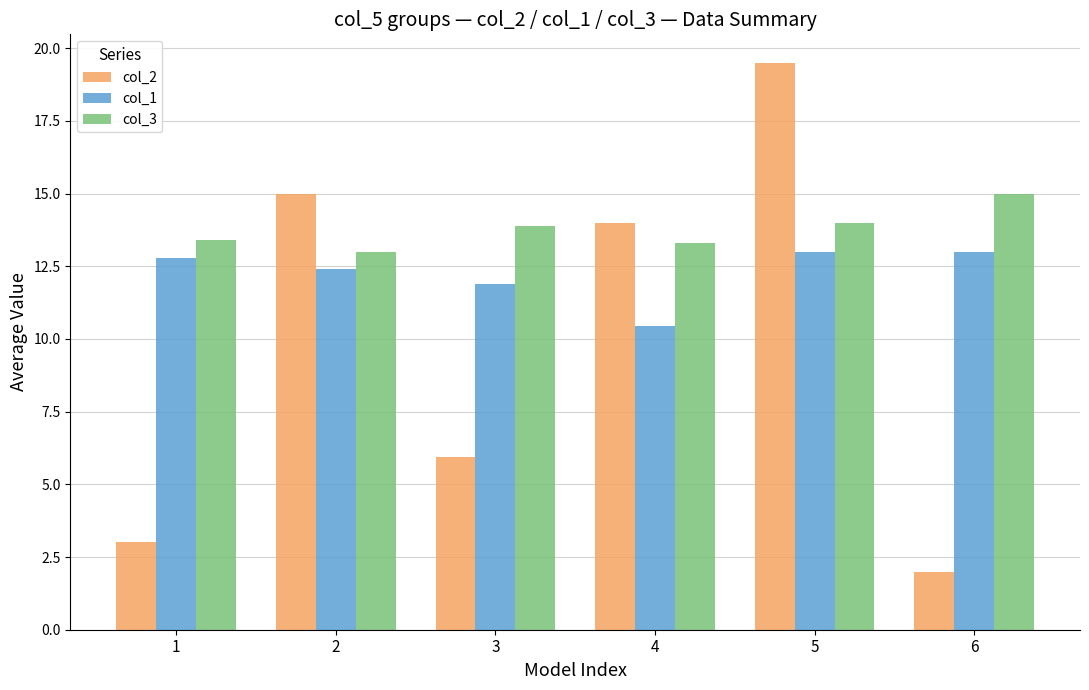

Reading left to right, what are all the values shown in this chart?

col_2: 3.0	15.0	6.0	14.0	19.5	2.0
col_1: 12.8	12.4	11.9	10.4	13.0	13.0
col_3: 13.4	13.0	13.9	13.3	14.0	15.0